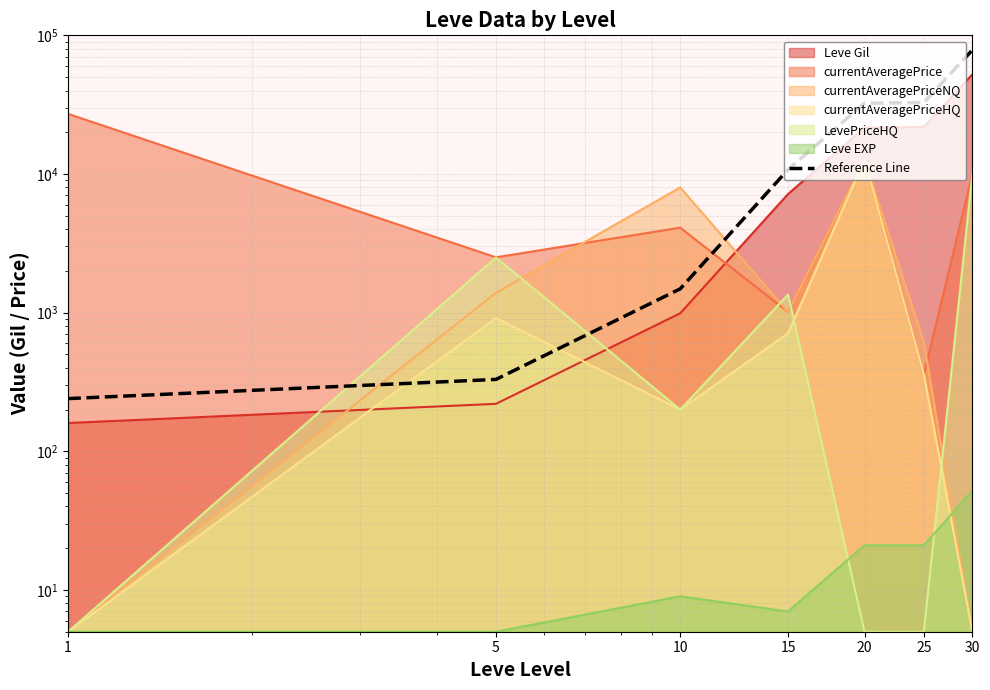

Does the chart have visible grid lines?

Yes